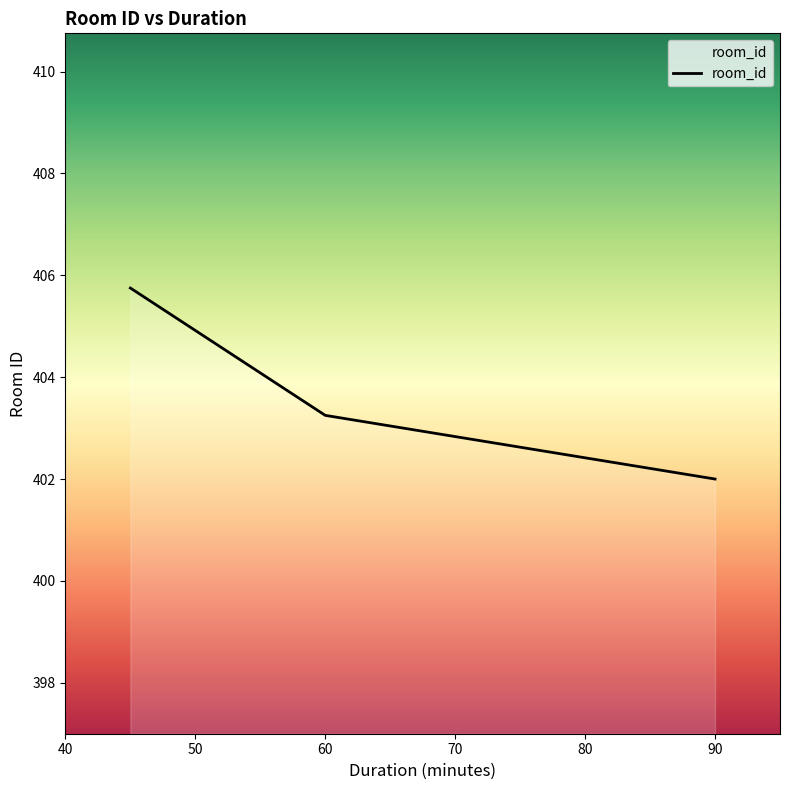

How many values exceed 403?

2